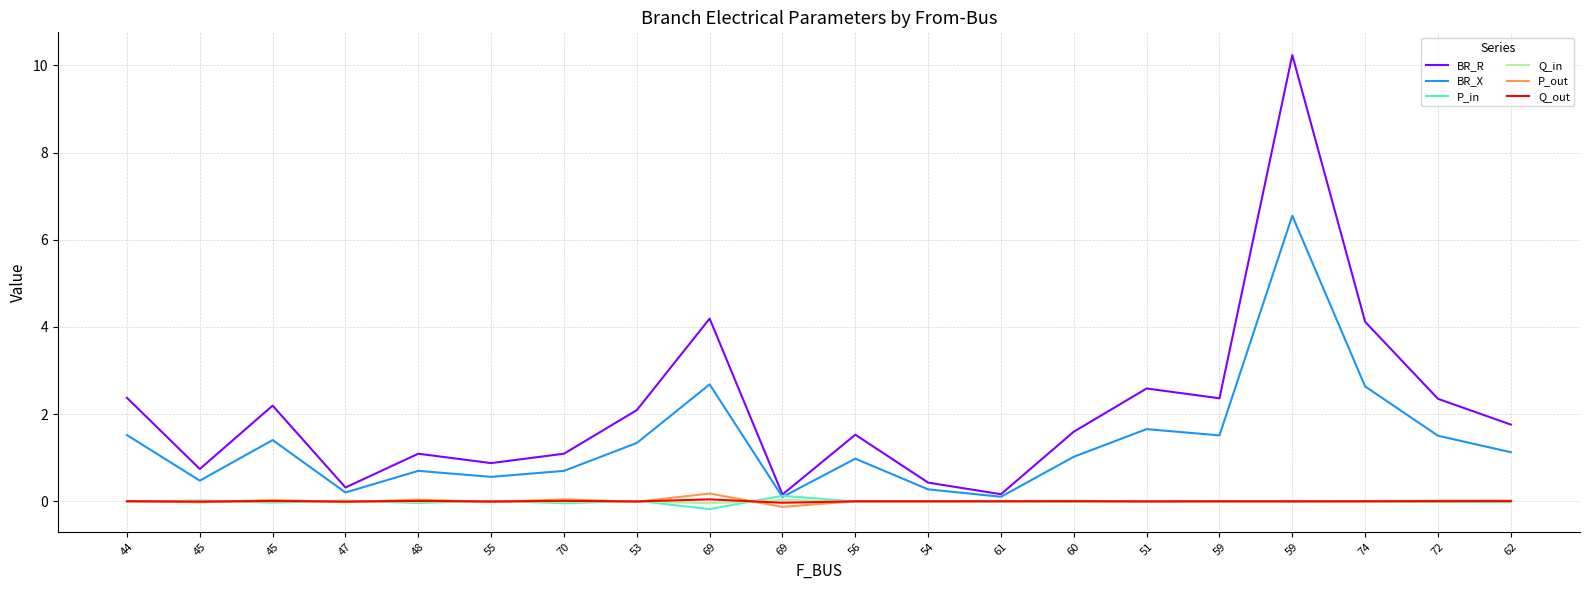

What are all the series names shown in the legend?

BR_R, BR_X, P_in, Q_in, P_out, Q_out